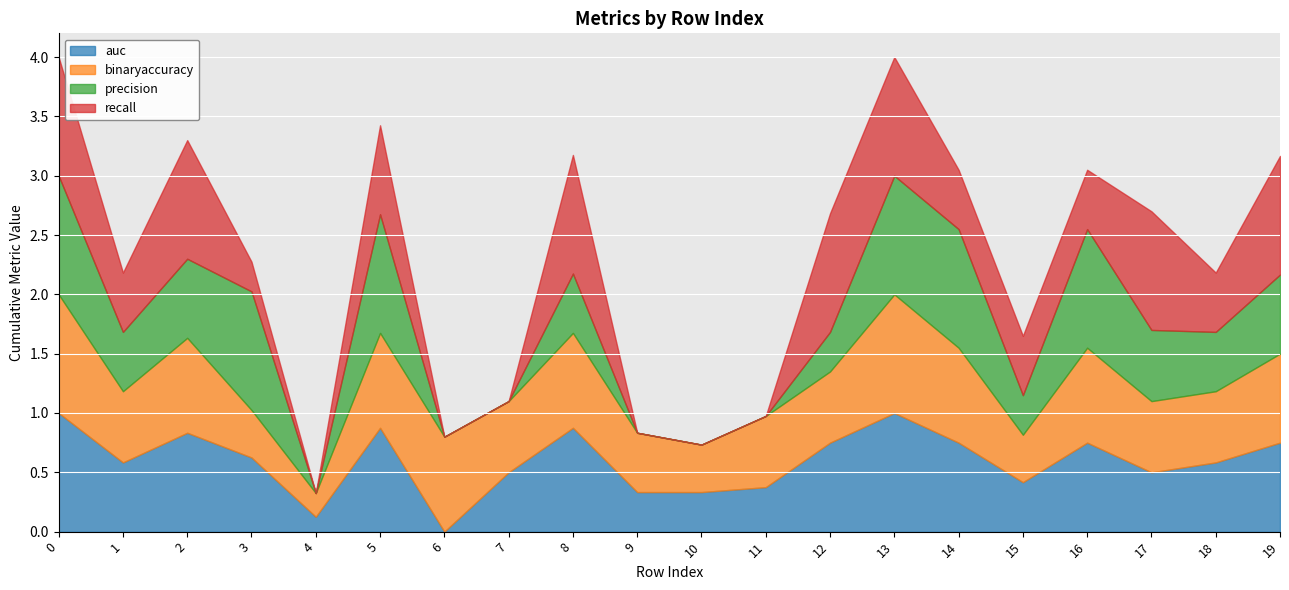

How many interior local peaks does the auc series have?

5